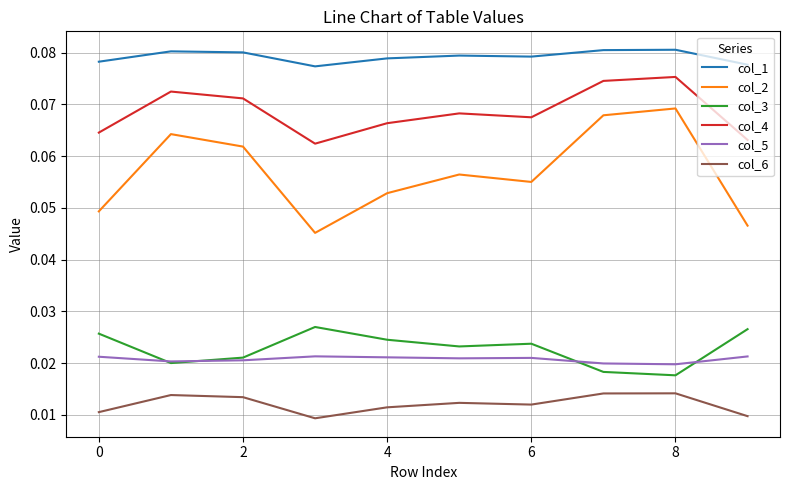

Which series has the largest range (max minus min)?

col_2